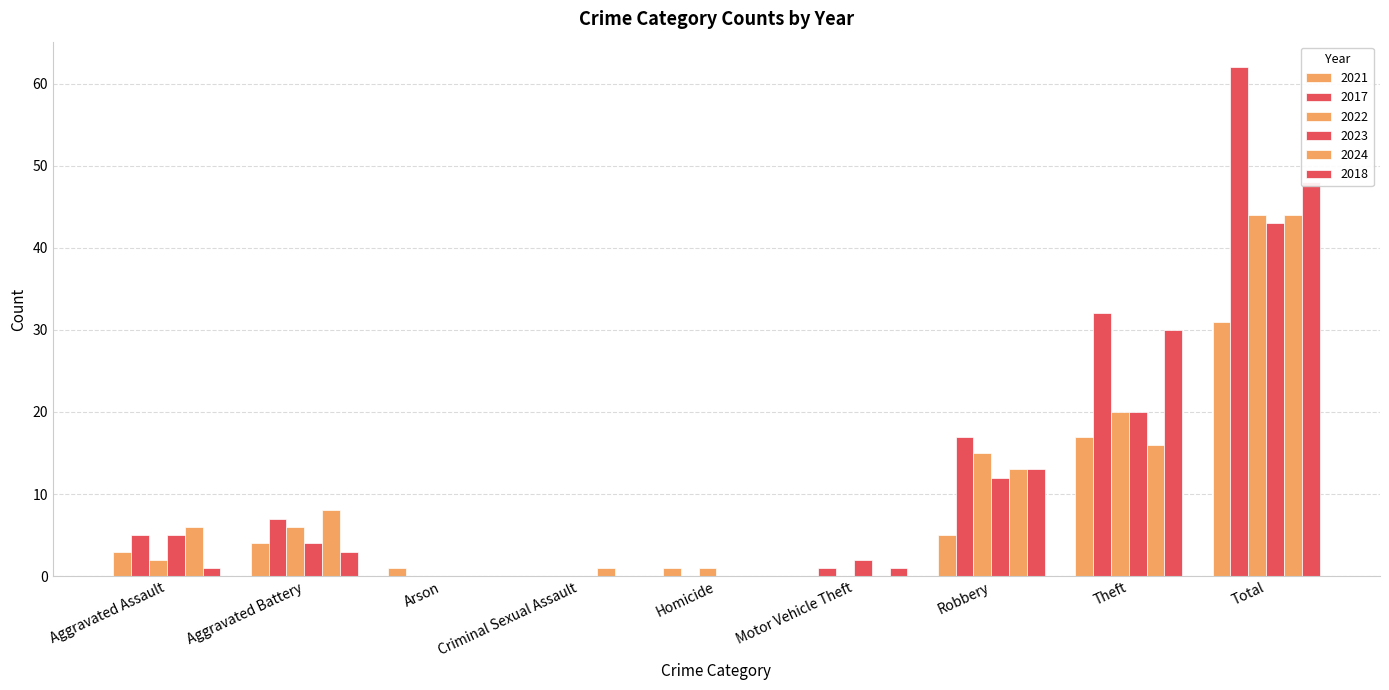

At how many categories does at least one series exceed 16?

3